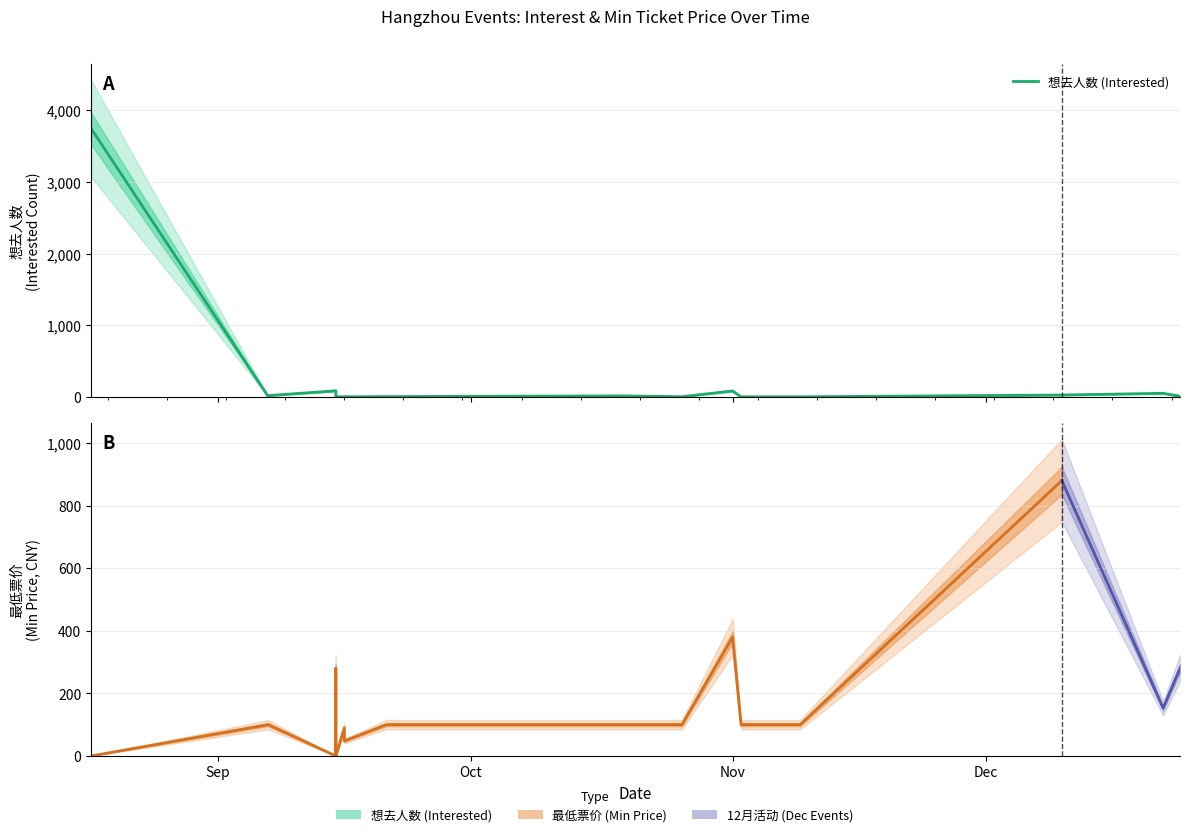

The value at 2024-09-15 is 84. True or false?

True